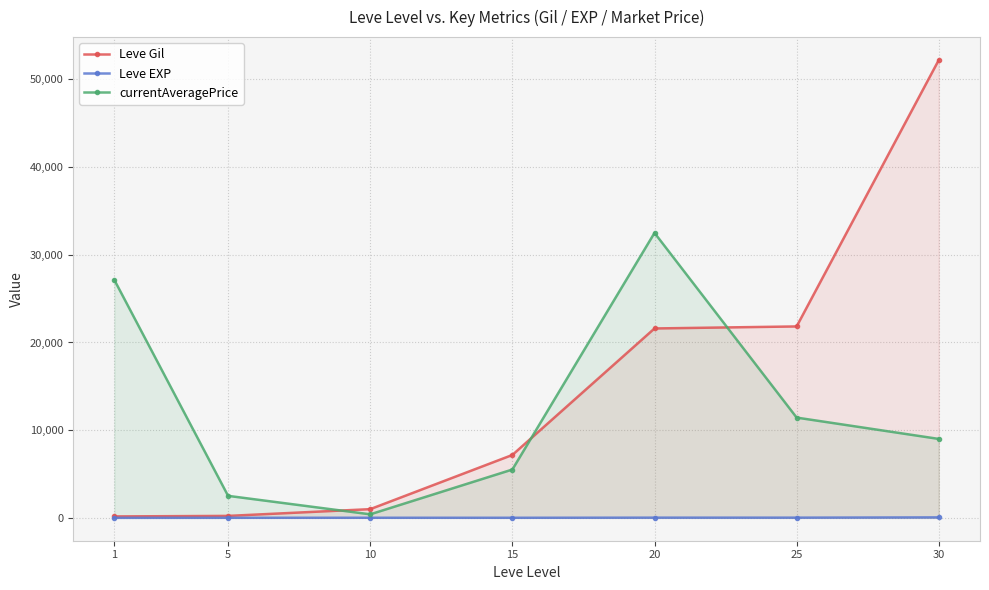

What is the sum of the Leve Gil values at 10 and 30?

53210